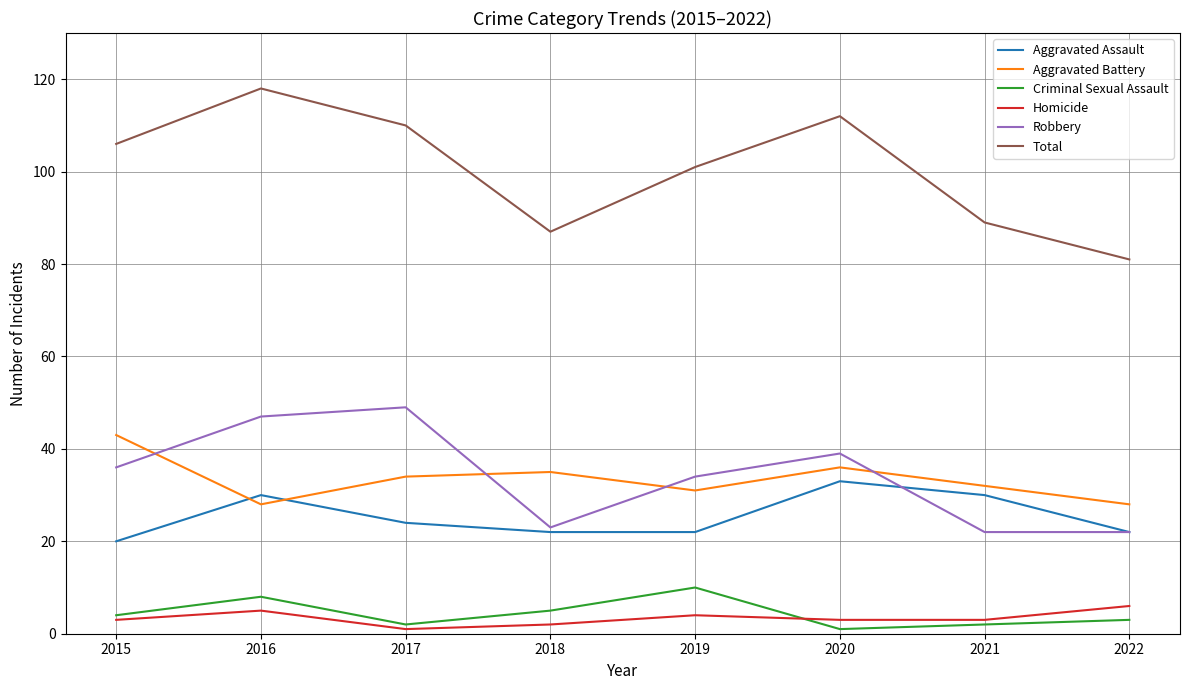

True or false: Aggravated Assault and Total cross at least once.

False